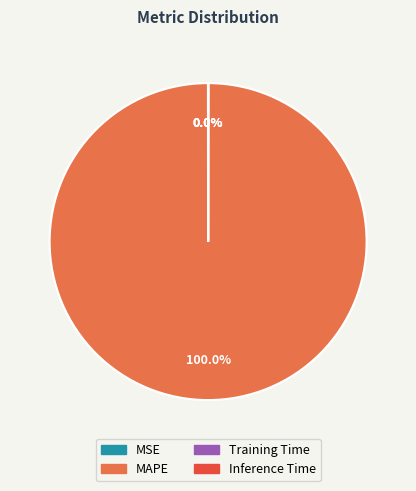

To the nearest percent, what is the average slice percentage?

25%